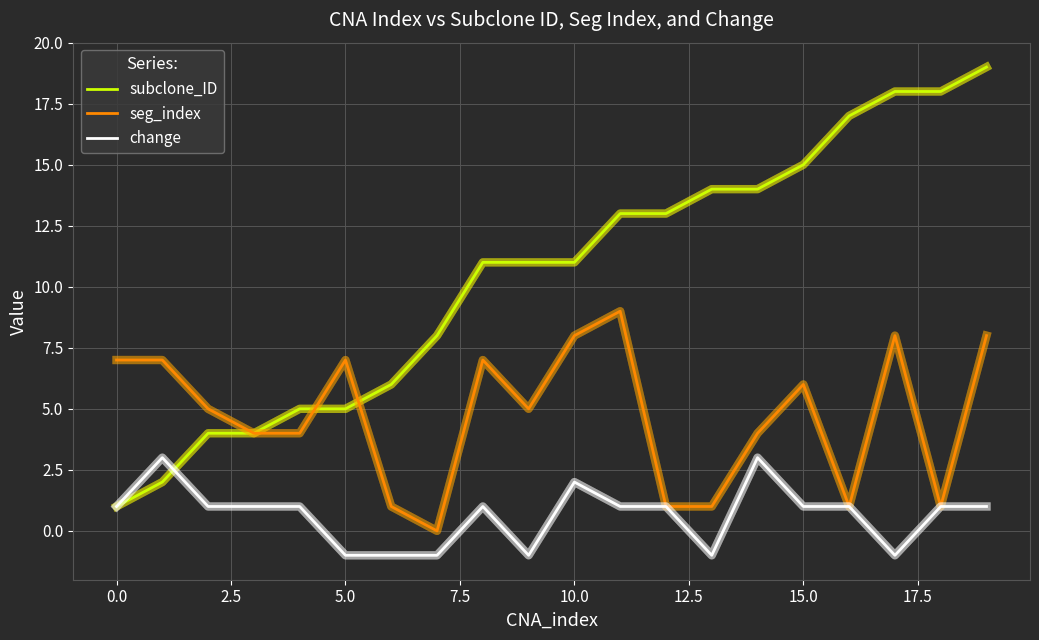

Reading left to right, what are all the values shown in this chart?

subclone_ID: 1	2	4	4	5	5	6	8	11	11	11	13	13	14	14	15	17	18	18	19
seg_index: 7	7	5	4	4	7	1	0	7	5	8	9	1	1	4	6	1	8	1	8
change: 1	3	1	1	1	-1	-1	-1	1	-1	2	1	1	-1	3	1	1	-1	1	1